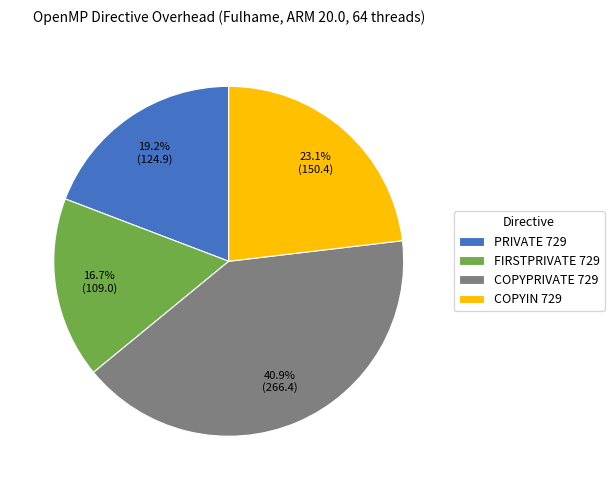

Is there any slice that represents more than half of the pie?

No